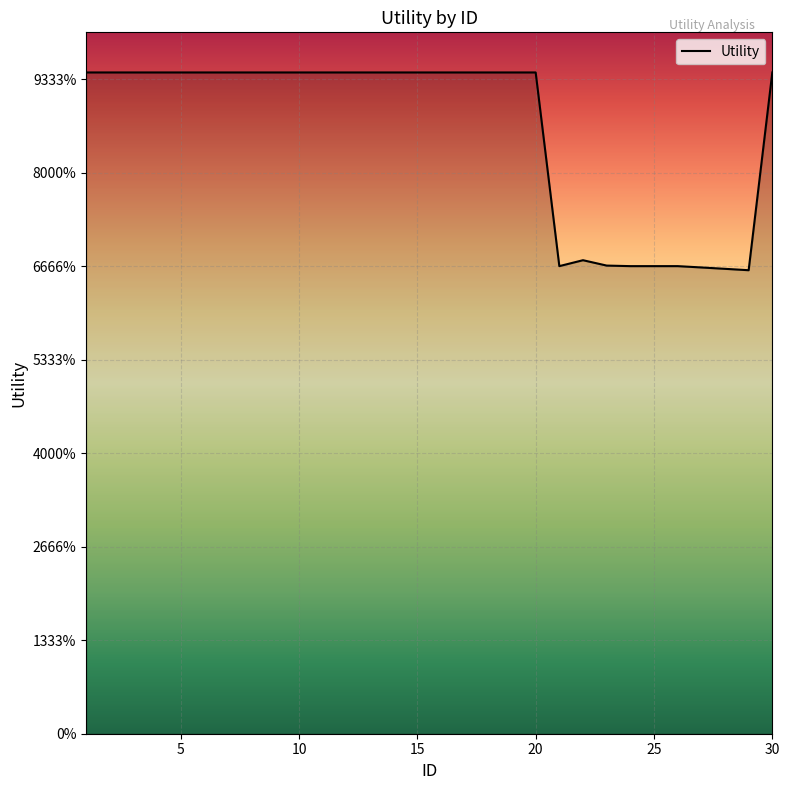

Does the chart have visible grid lines?

Yes